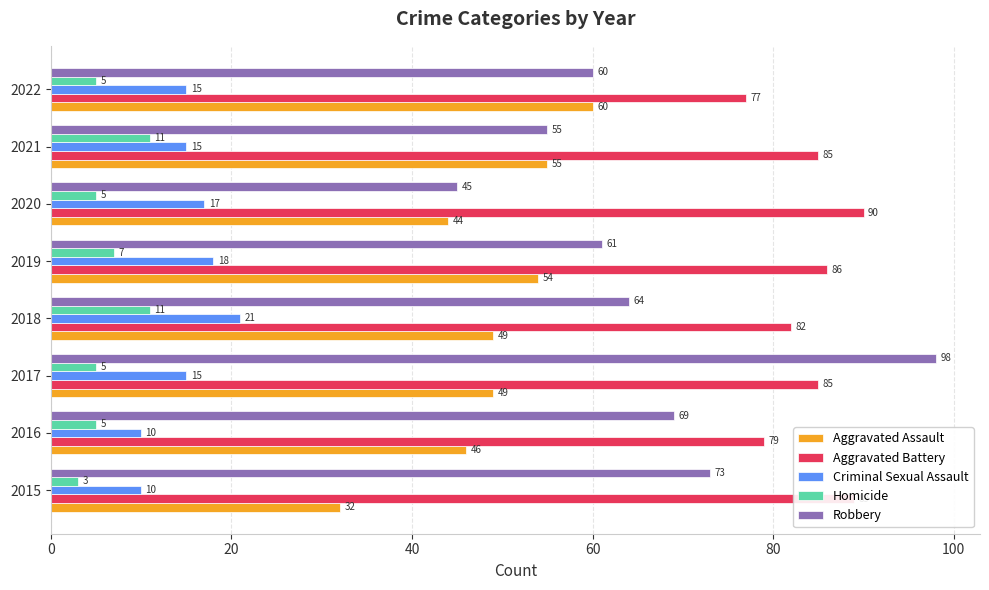

True or false: Robbery has a value of 45 at 2020.

True